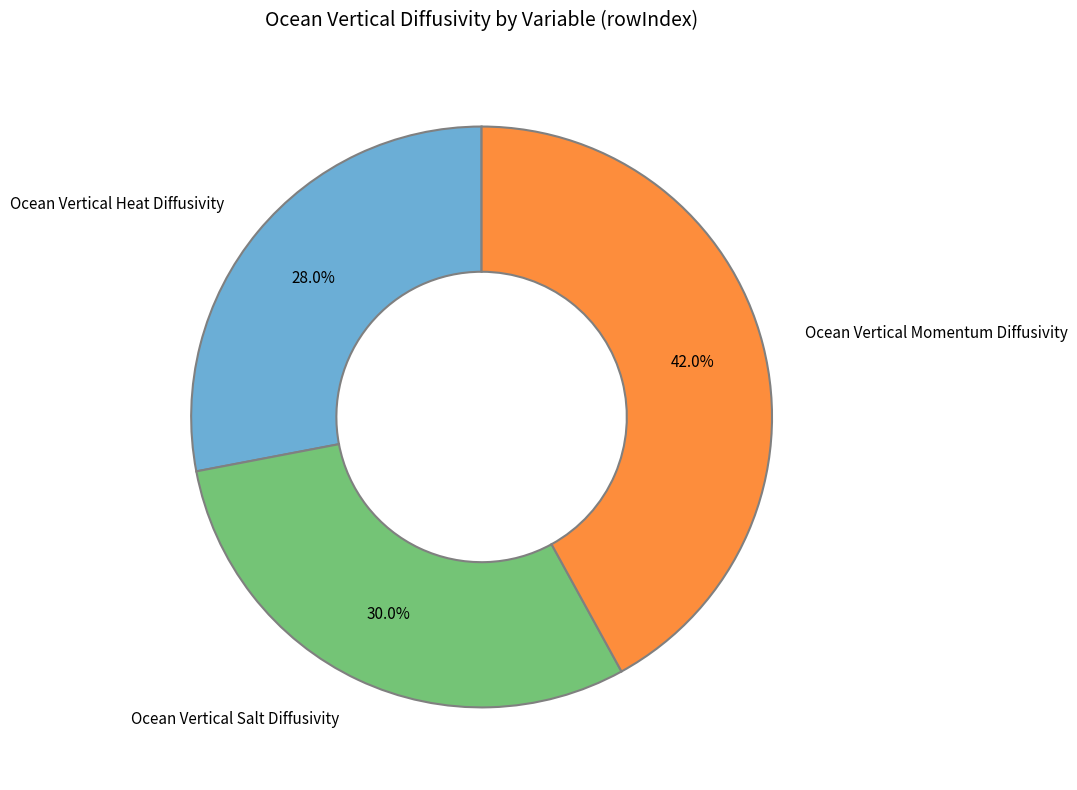

Which has a higher value, Ocean Vertical Momentum Diffusivity or Ocean Vertical Heat Diffusivity?

Ocean Vertical Momentum Diffusivity